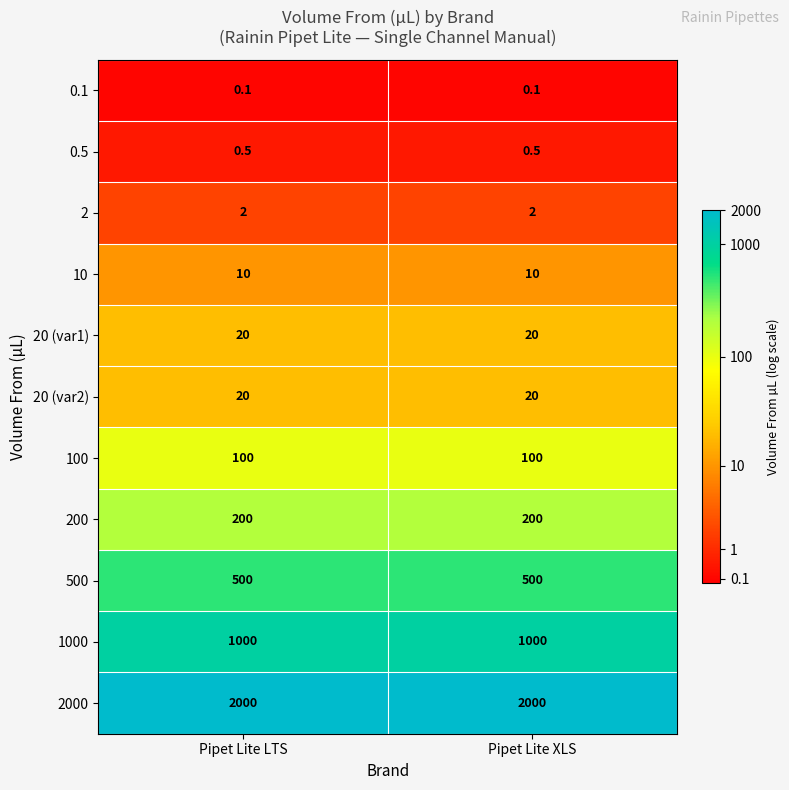

Reading right to left, transcribe all the data shown in this chart.

0.1: Pipet Lite XLS=0.1	Pipet Lite LTS=0.1
0.5: Pipet Lite XLS=0.5	Pipet Lite LTS=0.5
2: Pipet Lite XLS=2.0	Pipet Lite LTS=2.0
10: Pipet Lite XLS=10.0	Pipet Lite LTS=10.0
20 (var1): Pipet Lite XLS=20.0	Pipet Lite LTS=20.0
20 (var2): Pipet Lite XLS=20.0	Pipet Lite LTS=20.0
100: Pipet Lite XLS=100.0	Pipet Lite LTS=100.0
200: Pipet Lite XLS=200.0	Pipet Lite LTS=200.0
500: Pipet Lite XLS=500.0	Pipet Lite LTS=500.0
1000: Pipet Lite XLS=1000.0	Pipet Lite LTS=1000.0
2000: Pipet Lite XLS=2000.0	Pipet Lite LTS=2000.0